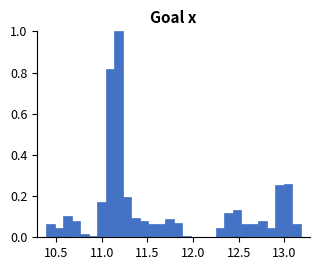

Read against the x-axis, roughly where is the centre of the tallest bar?

11.20